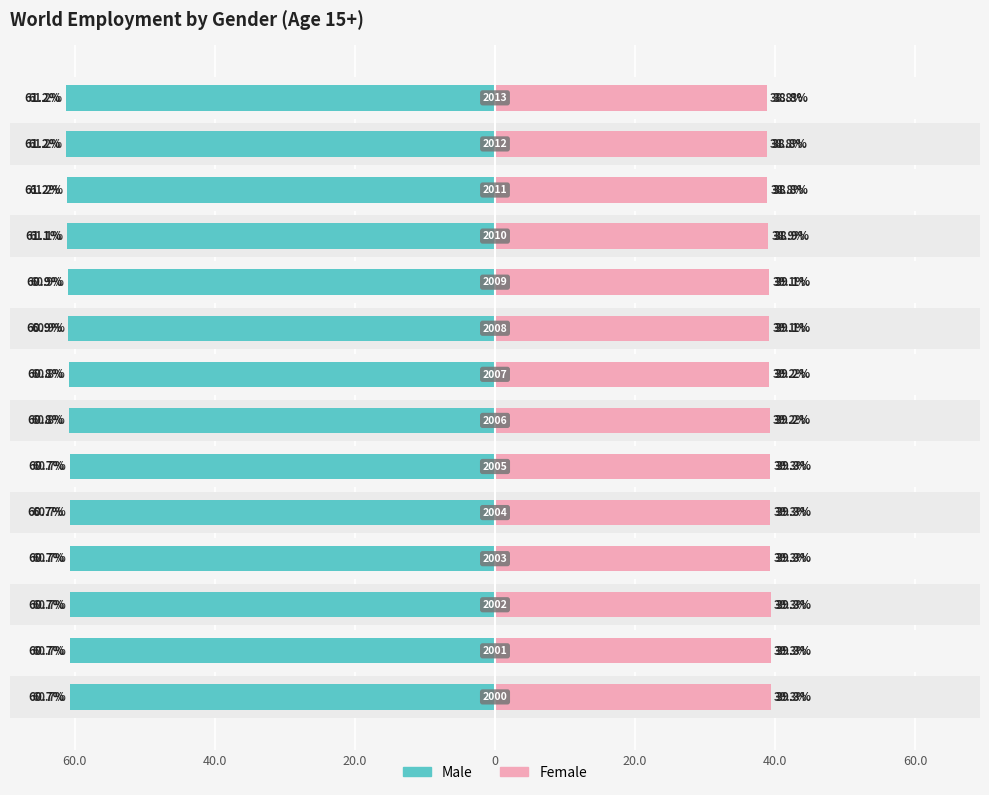

True or false: Female has a value of 39.3 at 20.0.

True